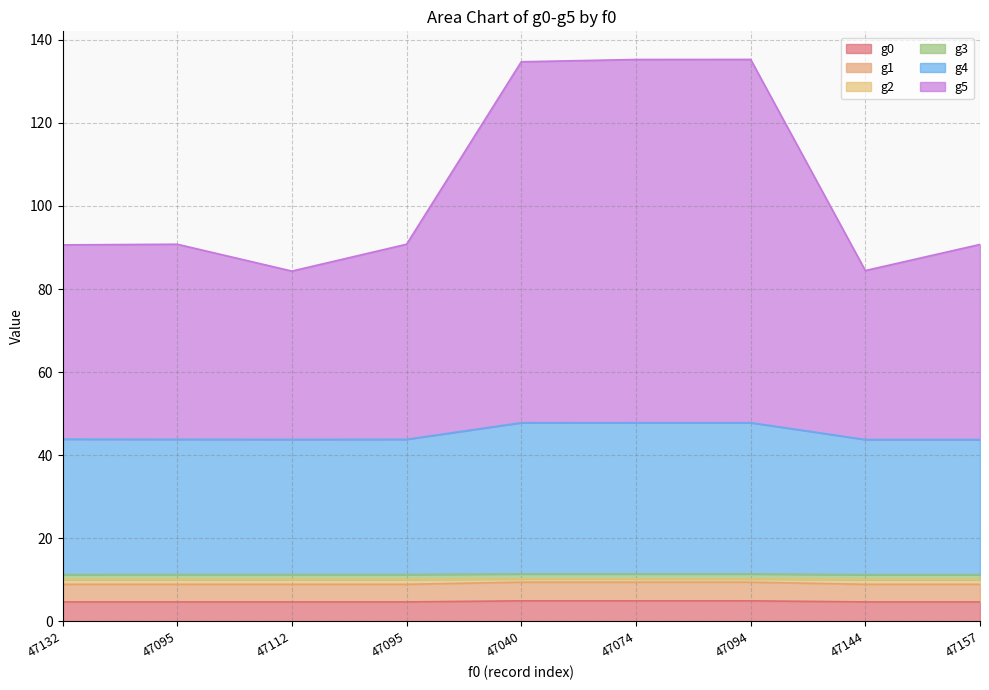

True or false: g0 has a value of 7.2 at 47144.

False